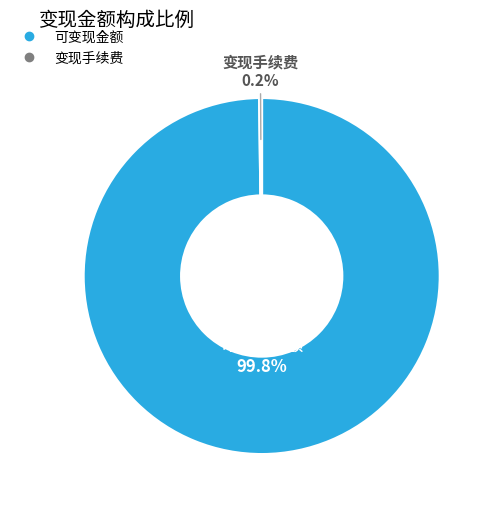

Is there any slice that represents more than half of the pie?

Yes